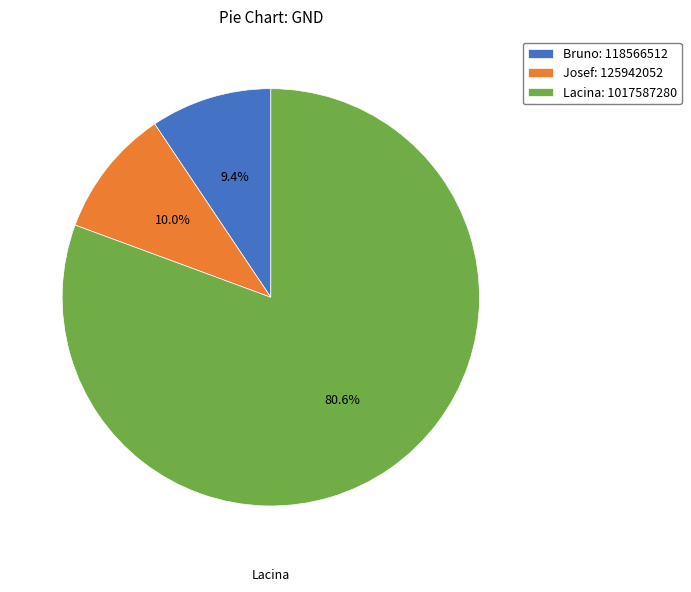

Which category has the biggest portion of the pie?

Lacina